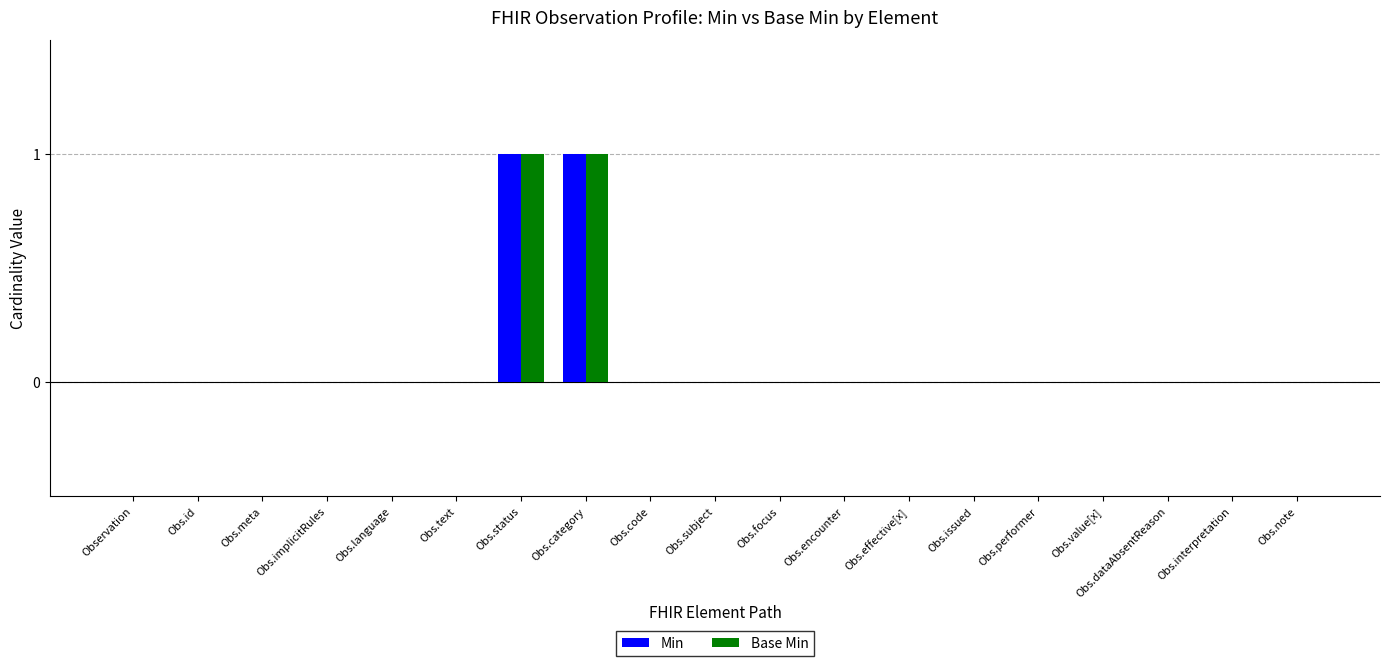

The value of Base Min at Obs.code is 1. True or false?

False